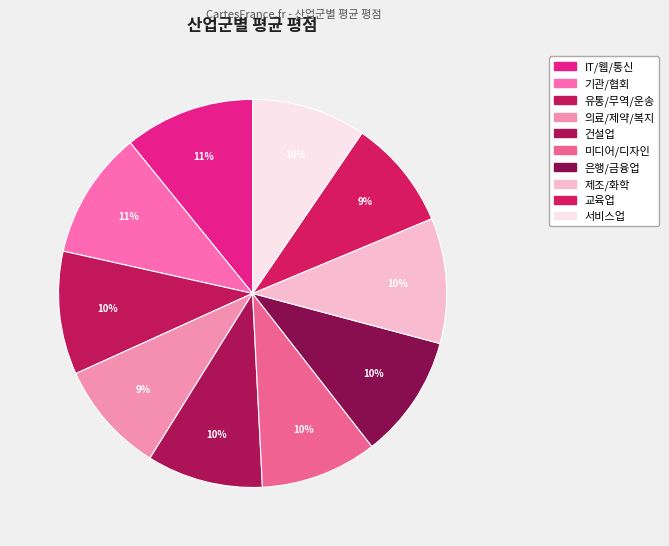

To the nearest percent, what portion does IT/웹/통신 represent?

11%